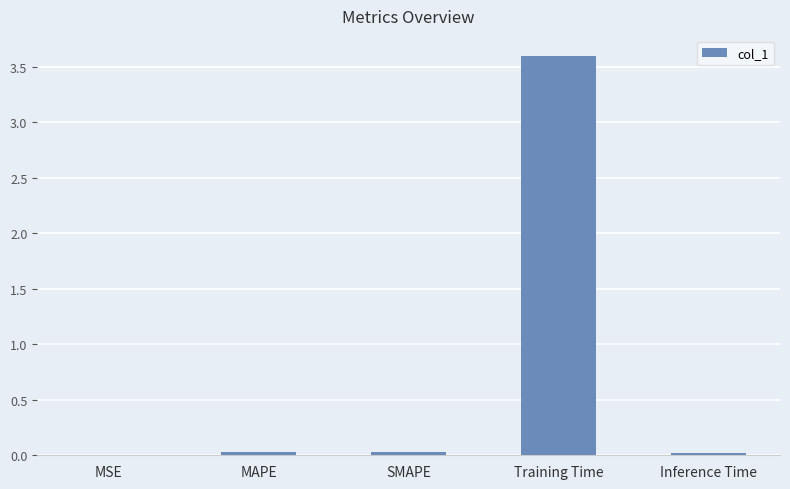

Are the bars horizontal?

No